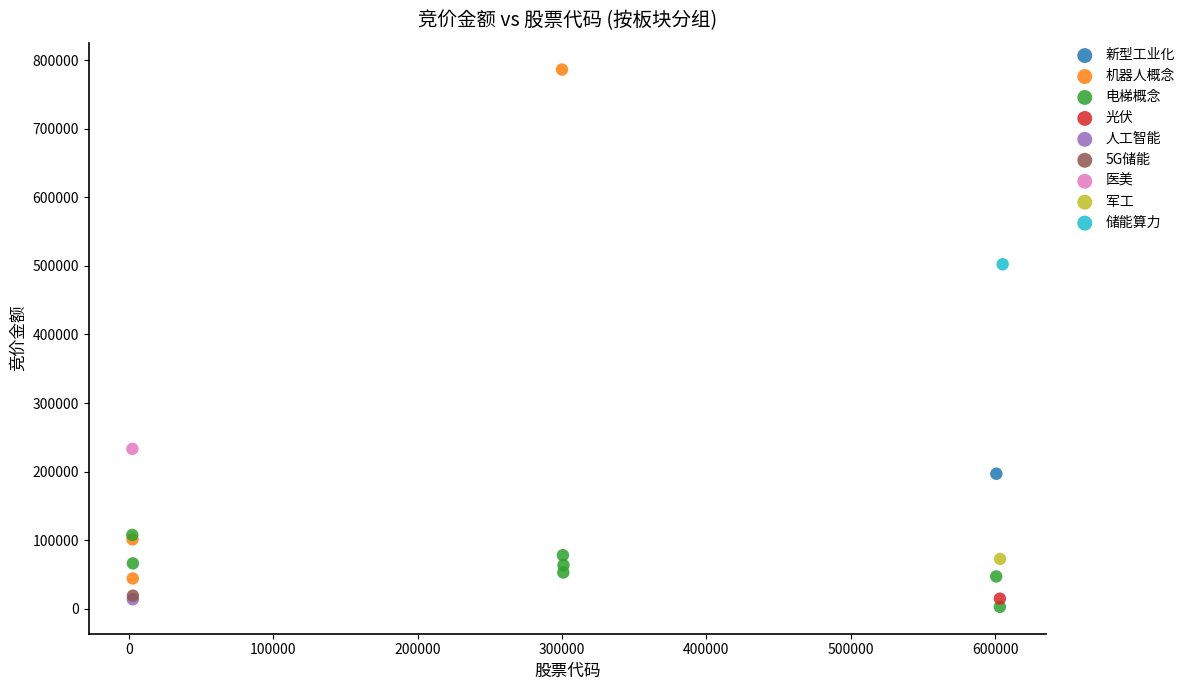

Which series contains the highest Y value?

机器人概念